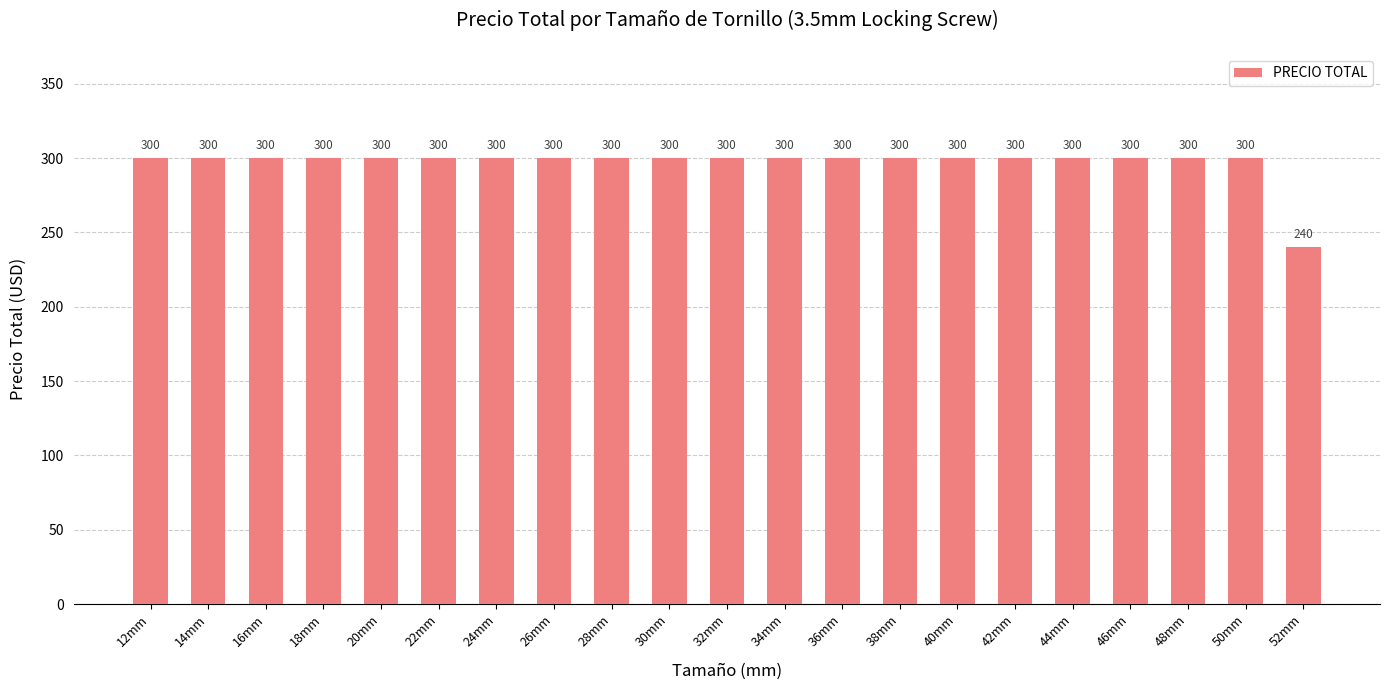

Which label corresponds to the smallest value in the chart?

52mm